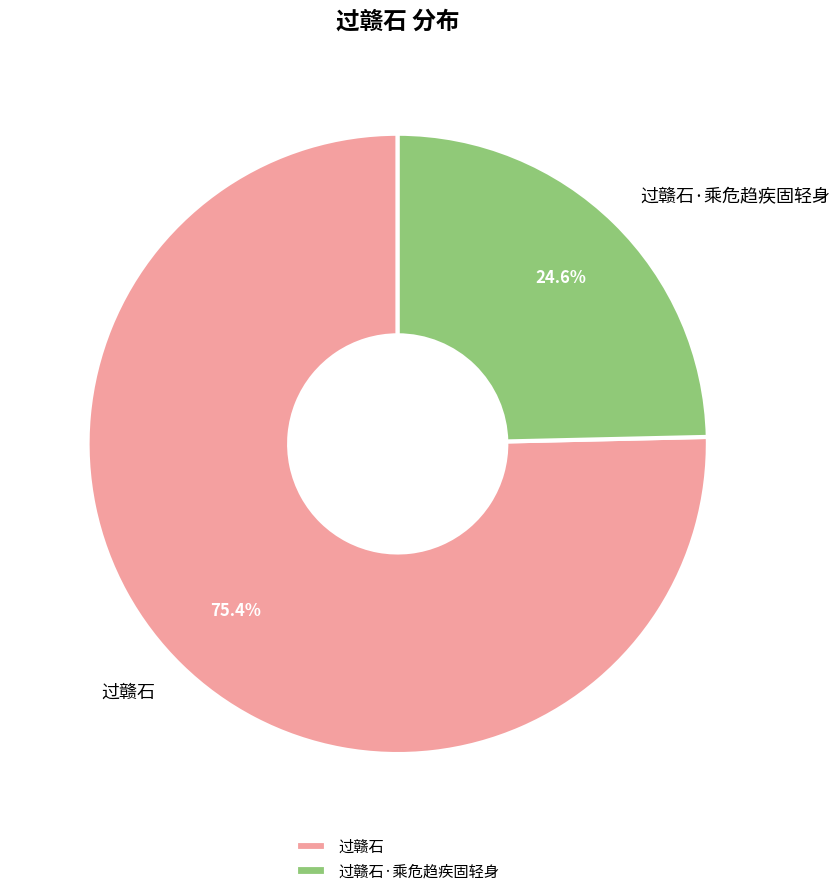

Does 过赣石·乘危趋疾固轻身 represent more than half of the total?

No